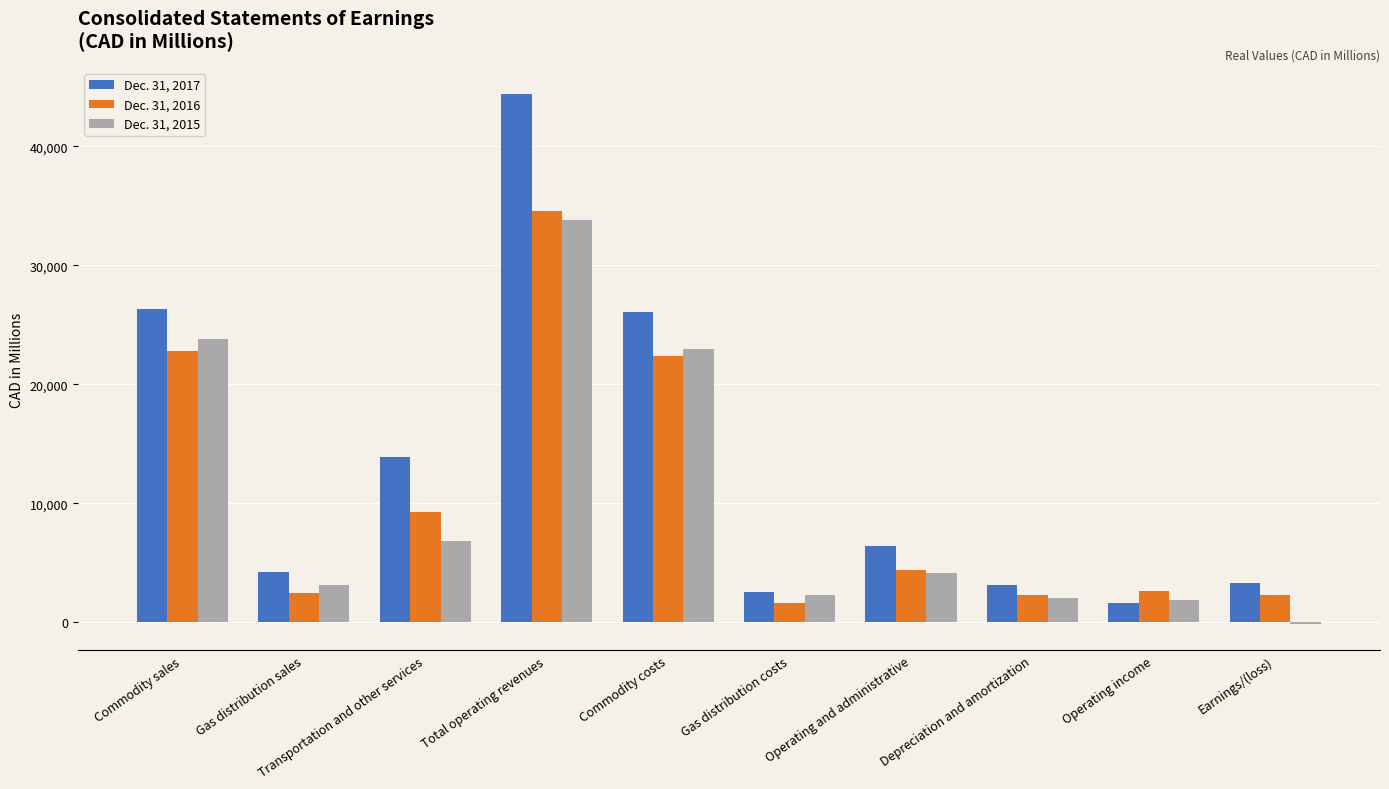

What are all the series names shown in the legend?

Dec. 31, 2017, Dec. 31, 2016, Dec. 31, 2015